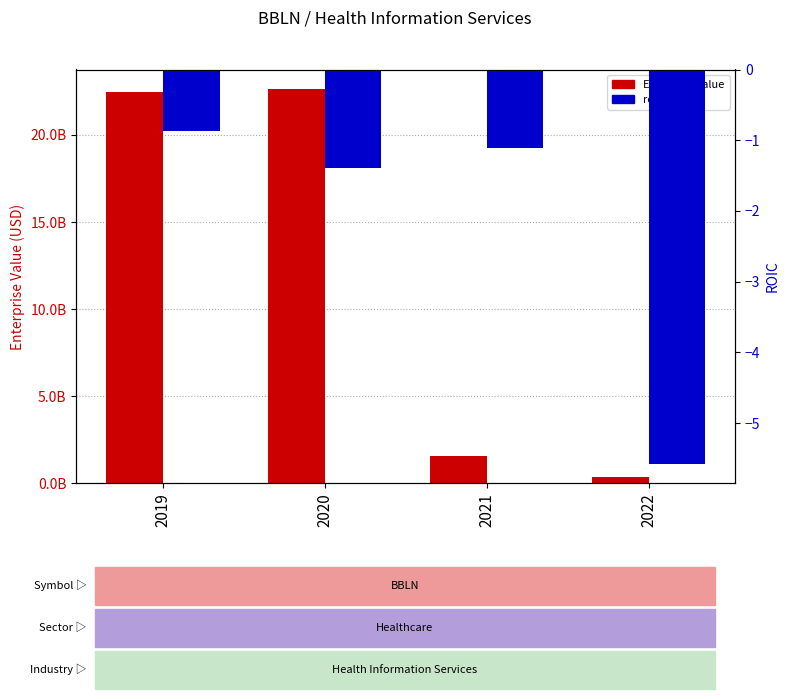

What is the average value of the EnterpriseValue series?

11749118608.3